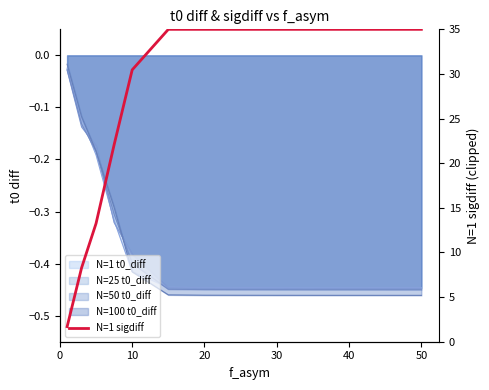

Between 50 and 10, which is larger?

50